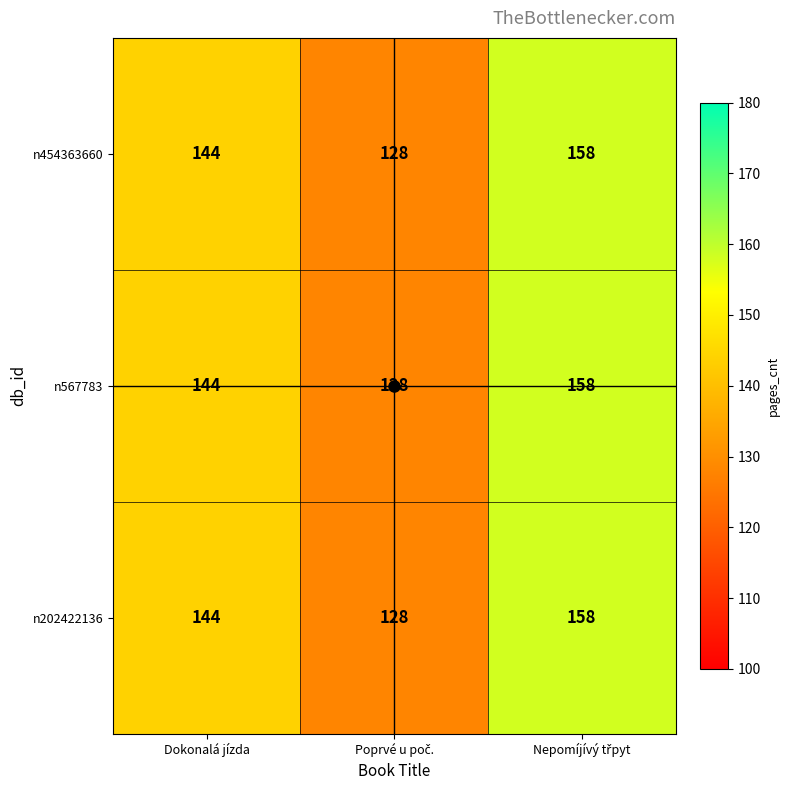

What is the lowest value of the n202422136 series?

128